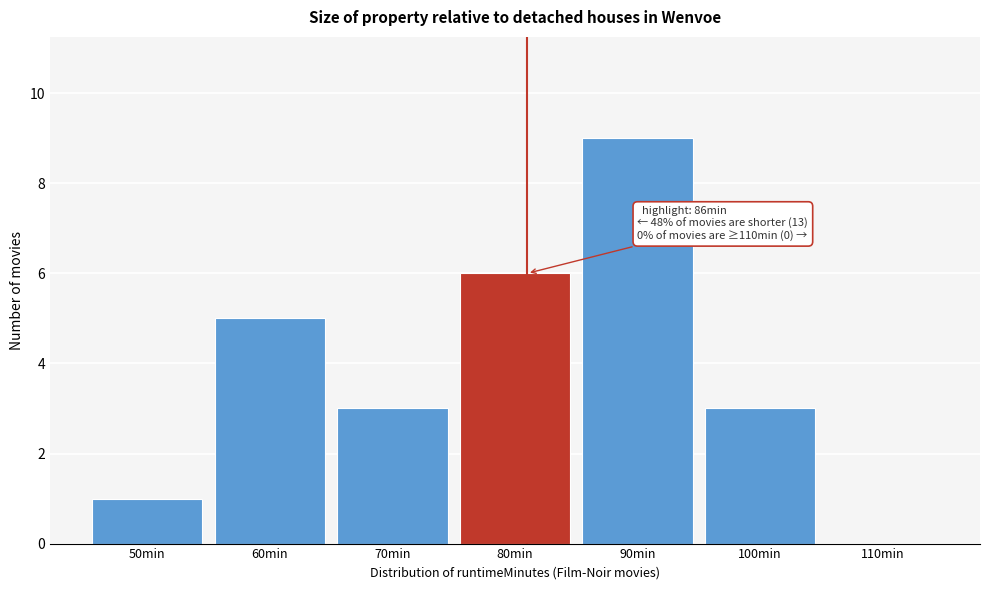

Reading left to right, extract all data points from this chart.

50min=1	60min=5	70min=3	80min=6	90min=9	100min=3	110min=0